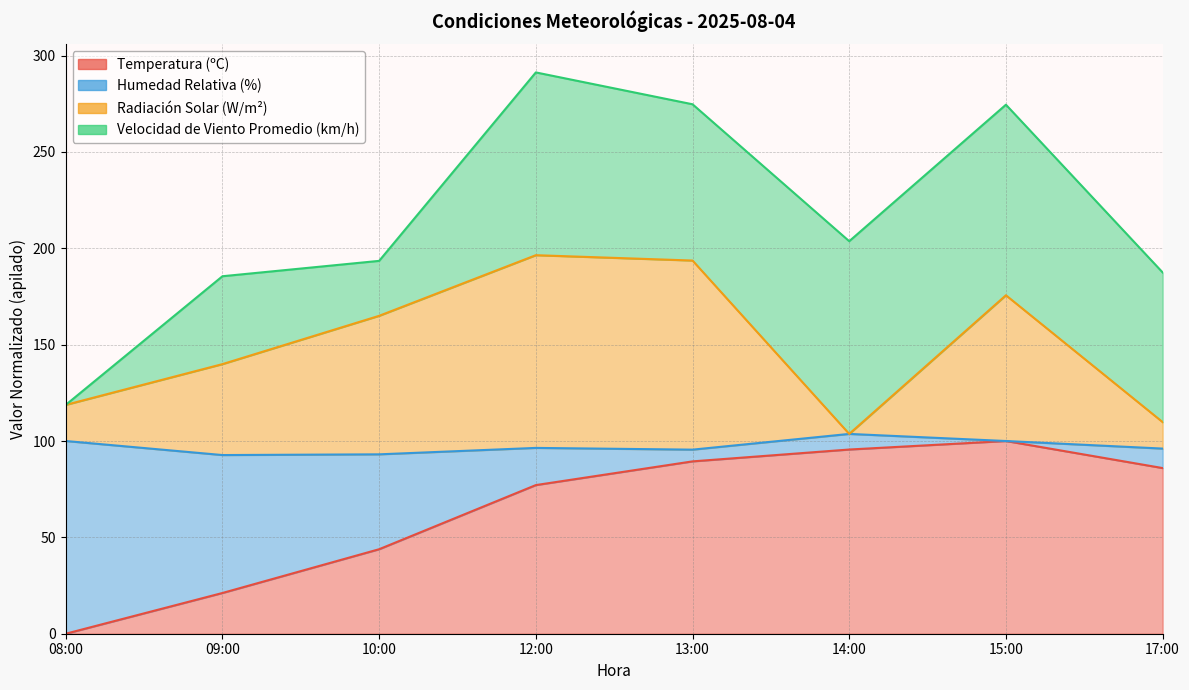

Where does the Temperatura (ºC) series first go above 85?

13:00